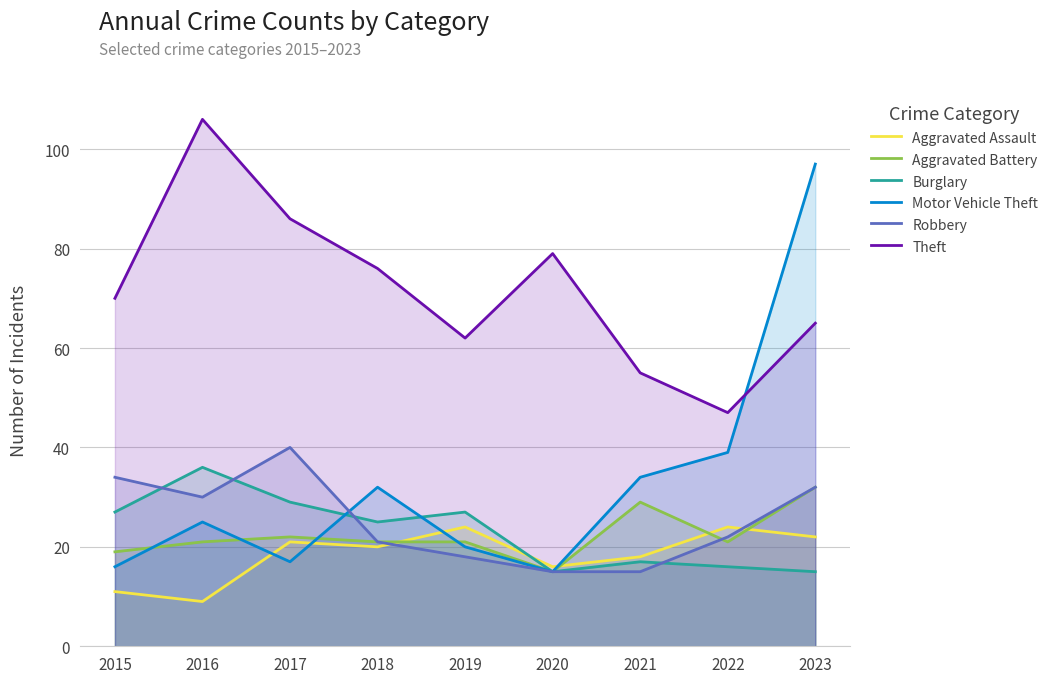

Reading right to left, what are all the values shown in this chart?

Aggravated Assault: 22	24	18	16	24	20	21	9	11
Aggravated Battery: 32	21	29	15	21	21	22	21	19
Burglary: 15	16	17	15	27	25	29	36	27
Motor Vehicle Theft: 97	39	34	15	20	32	17	25	16
Robbery: 32	22	15	15	18	21	40	30	34
Theft: 65	47	55	79	62	76	86	106	70